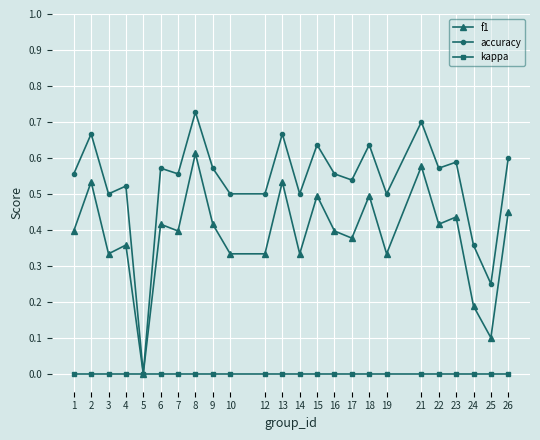

At which label does accuracy reach its minimum?

5